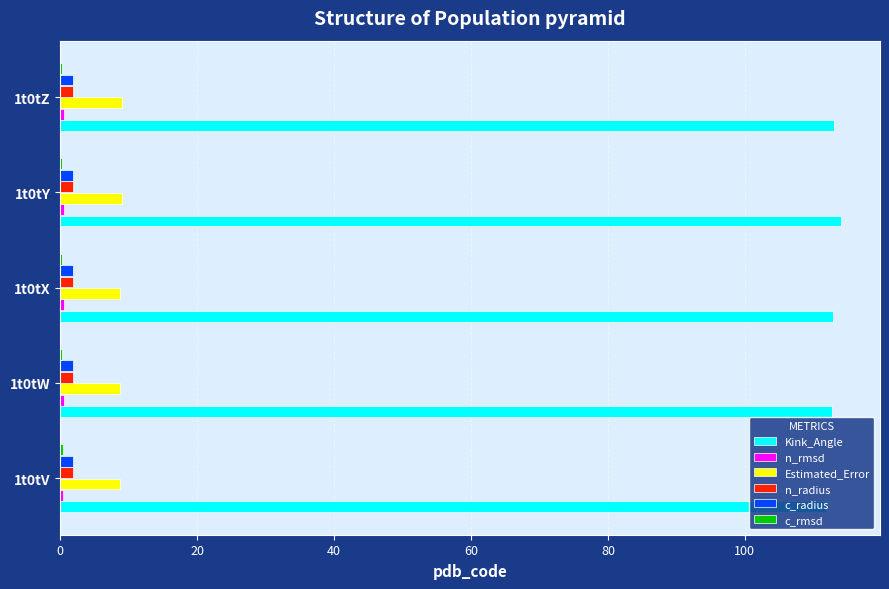

The value of Kink_Angle at 1t0tV is 172.4. True or false?

False